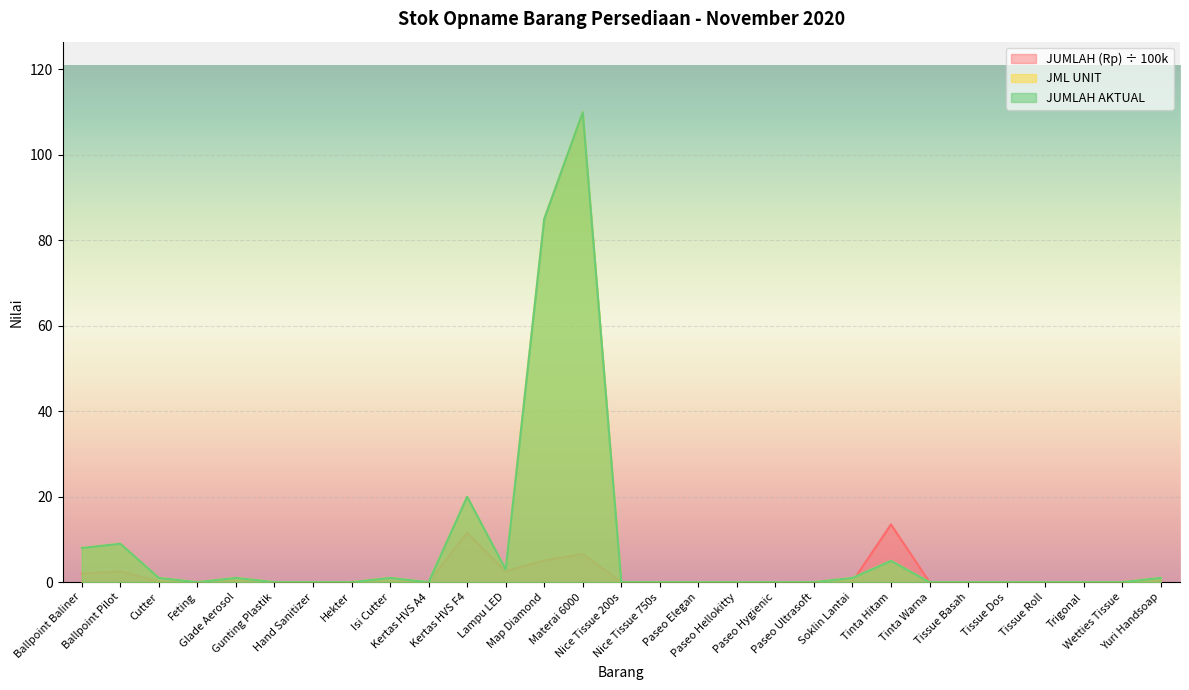

What is the label of the 11th point from the right?

Paseo Hygienic